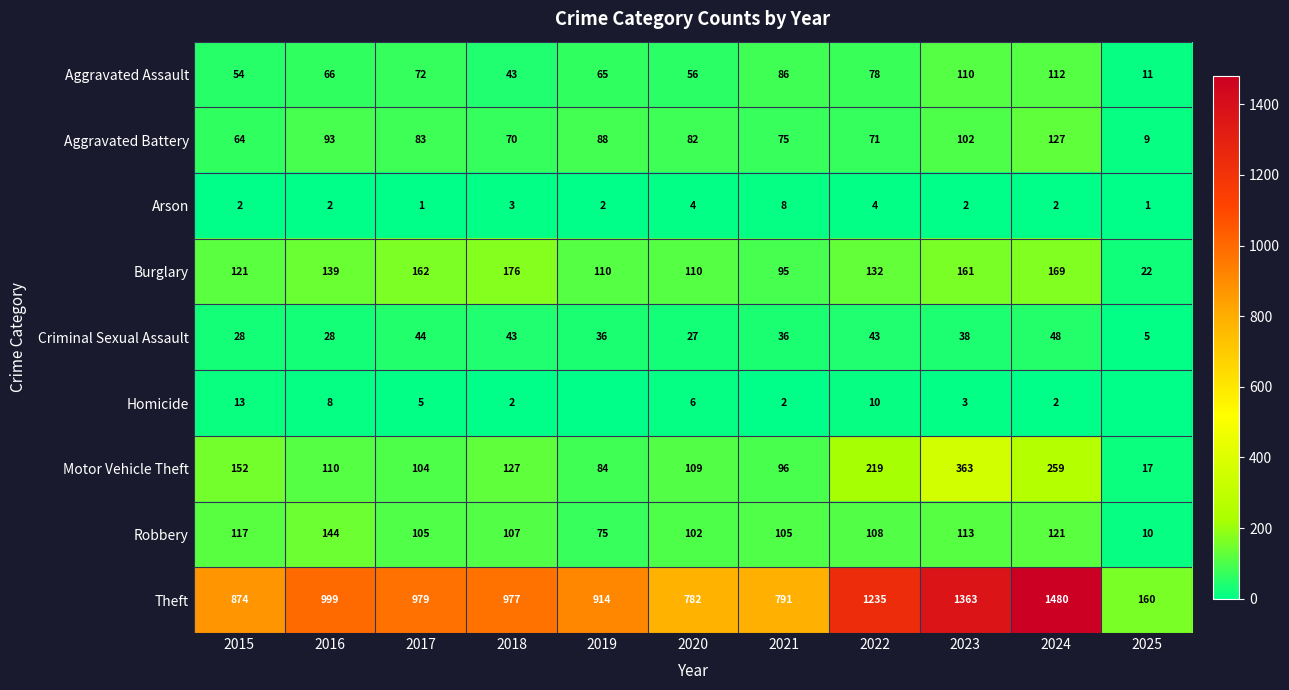

What is the maximum value for Motor Vehicle Theft?

363